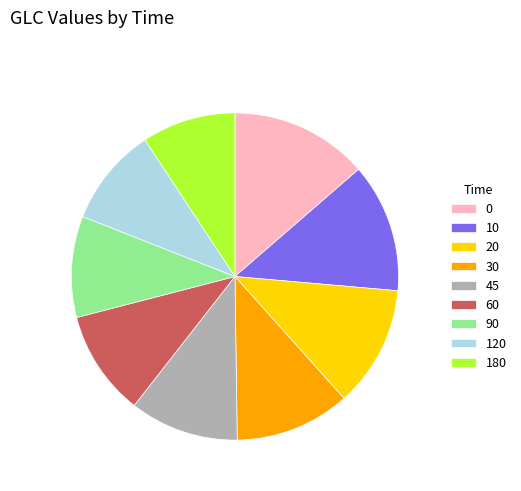

How many slices are in this pie chart?

9